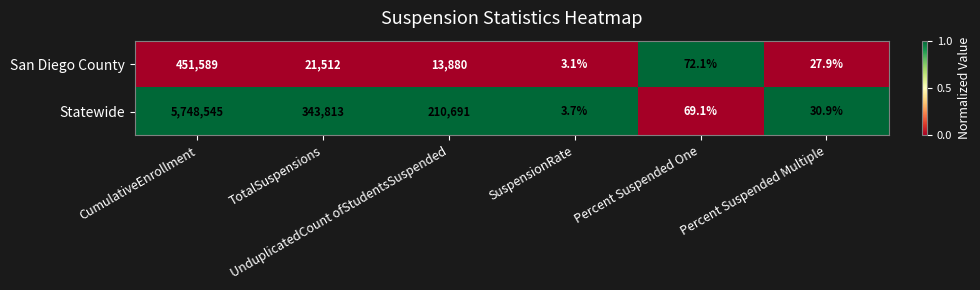

List the series in order of their overall mean, lowest first.

San Diego County, Statewide